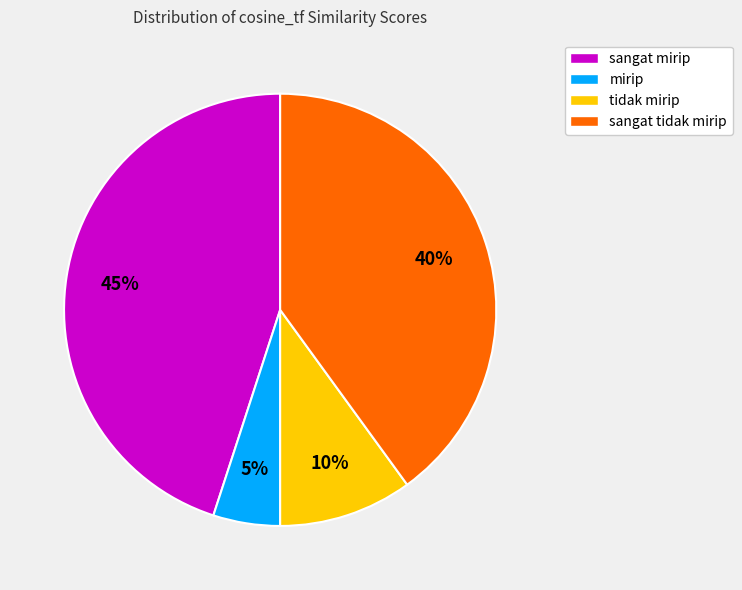

Is there a majority slice in this chart?

No